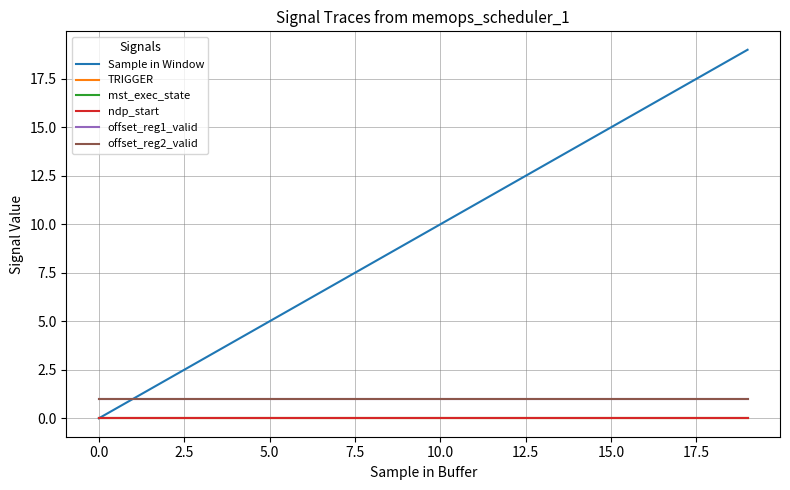

True or false: mst_exec_state and offset_reg2_valid intersect in this chart.

False